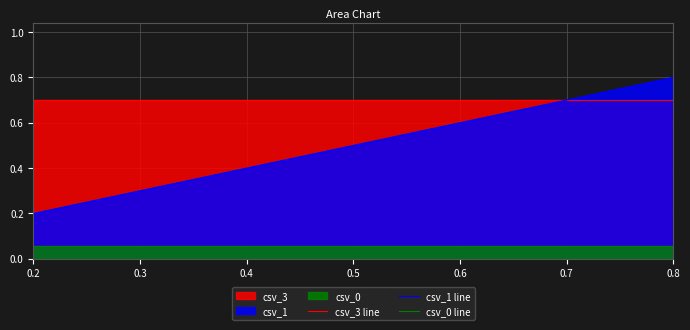

How many data points does each series have?

7